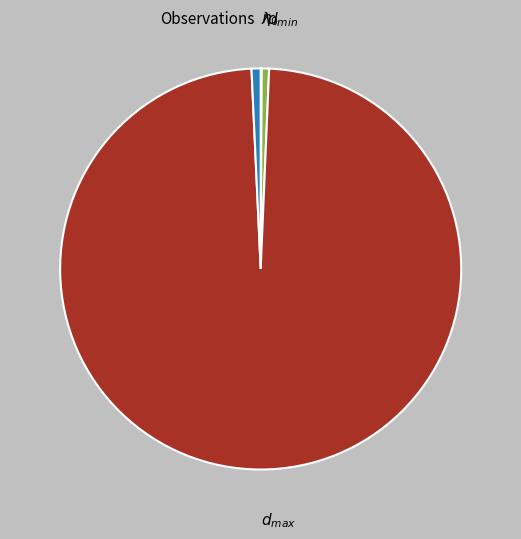

Count the number of slices in the pie.

5